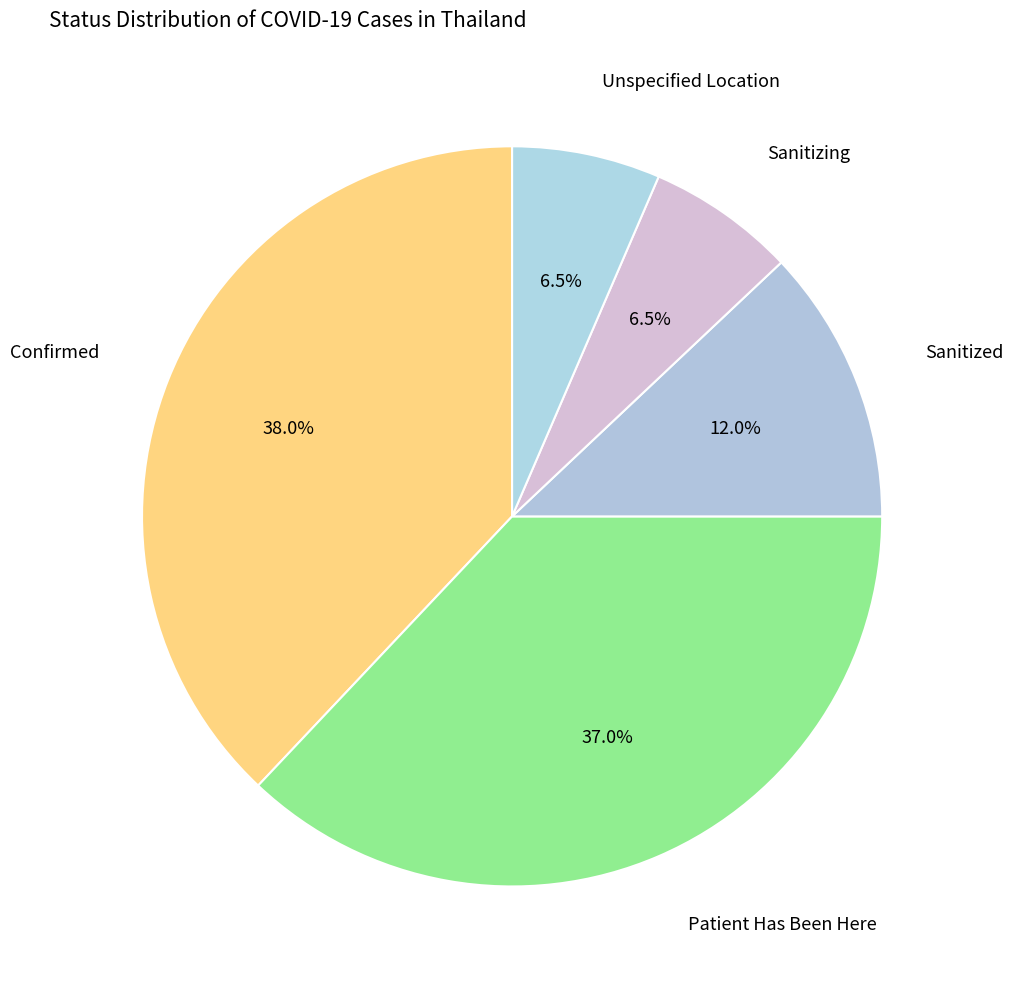

Count the number of slices in the pie.

5